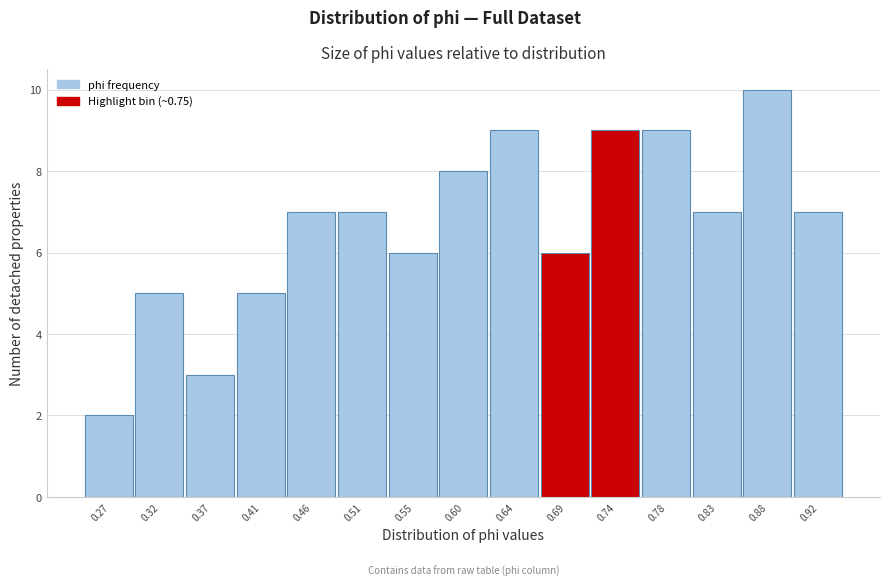

Reading left to right, what are all the values shown in this chart?

2	5	3	5	7	7	6	8	9	6	9	9	7	10	7